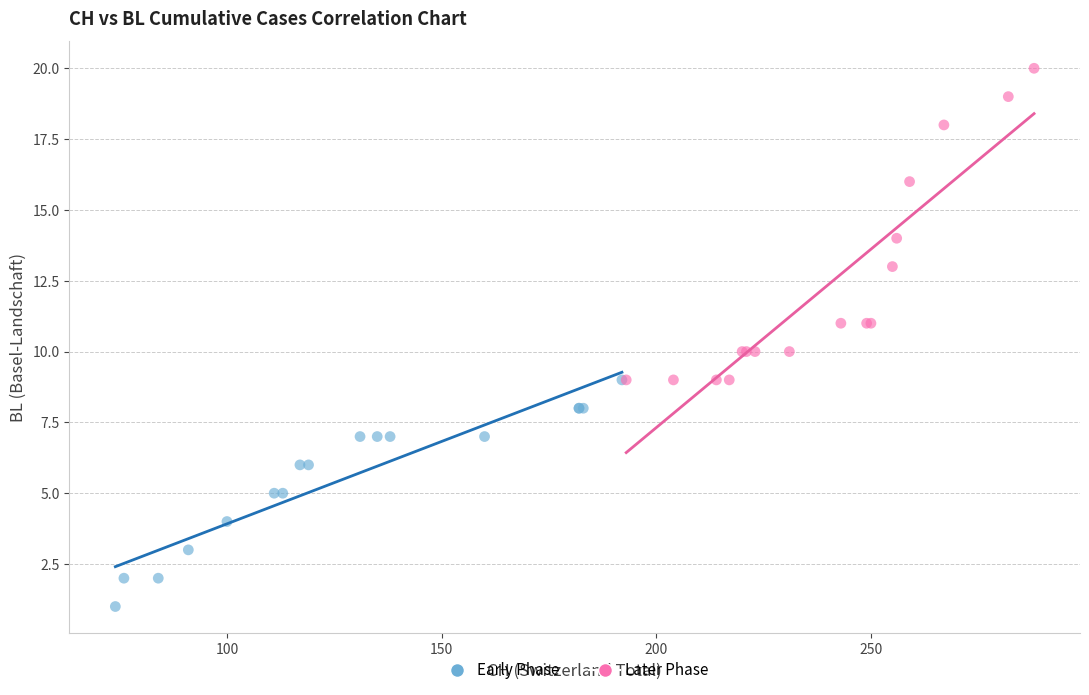

Which series has the widest spread of Y values?

Later Phase